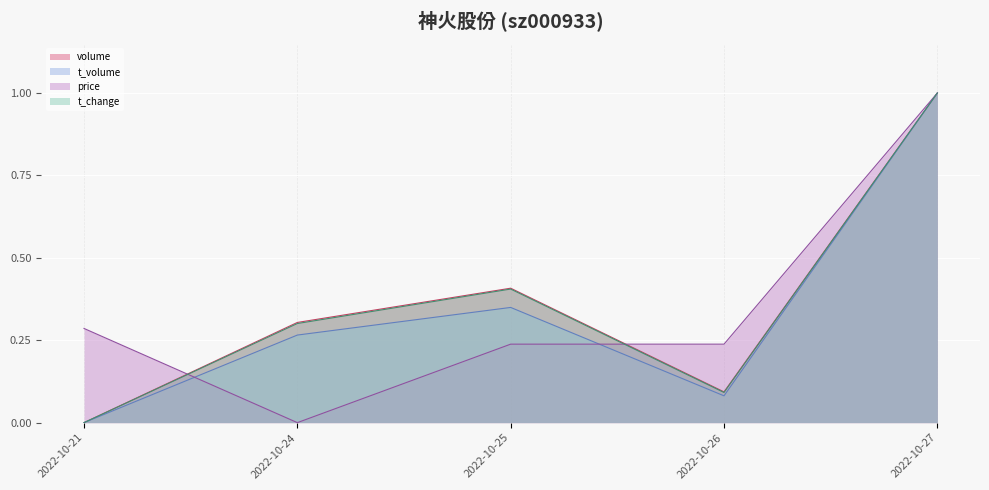

Reading left to right, extract all data points from this chart.

volume: 2022-10-21=0.0	2022-10-24=0.3	2022-10-25=0.4	2022-10-26=0.1	2022-10-27=1.0
t_volume: 2022-10-21=0.0	2022-10-24=0.3	2022-10-25=0.3	2022-10-26=0.1	2022-10-27=1.0
price: 2022-10-21=0.3	2022-10-24=0.0	2022-10-25=0.2	2022-10-26=0.2	2022-10-27=1.0
t_change: 2022-10-21=0.0	2022-10-24=0.3	2022-10-25=0.4	2022-10-26=0.1	2022-10-27=1.0